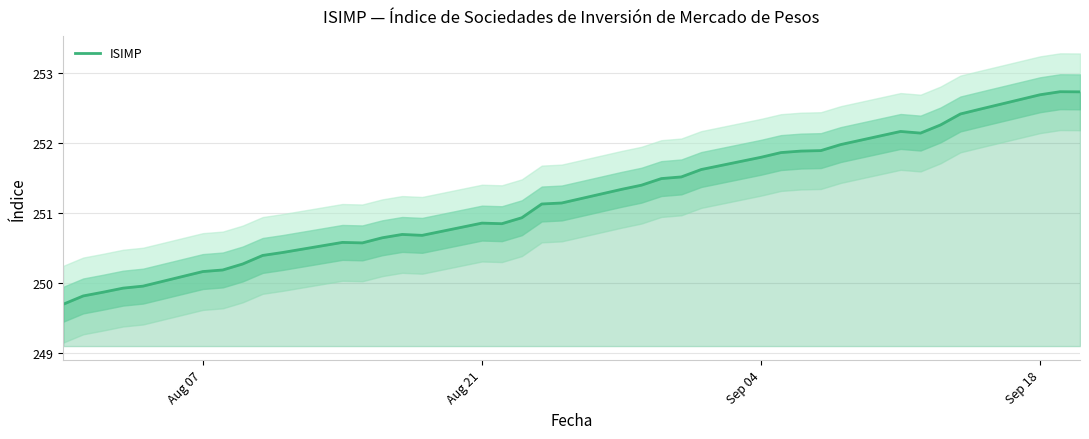

What is the sum of all values?

9545.2